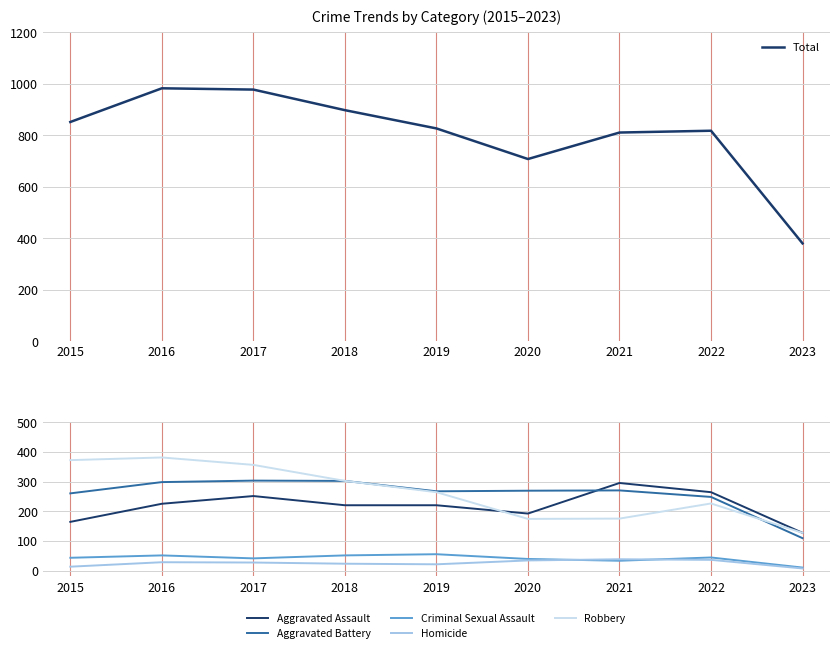

The value of Total at 2020 is 1136. True or false?

False